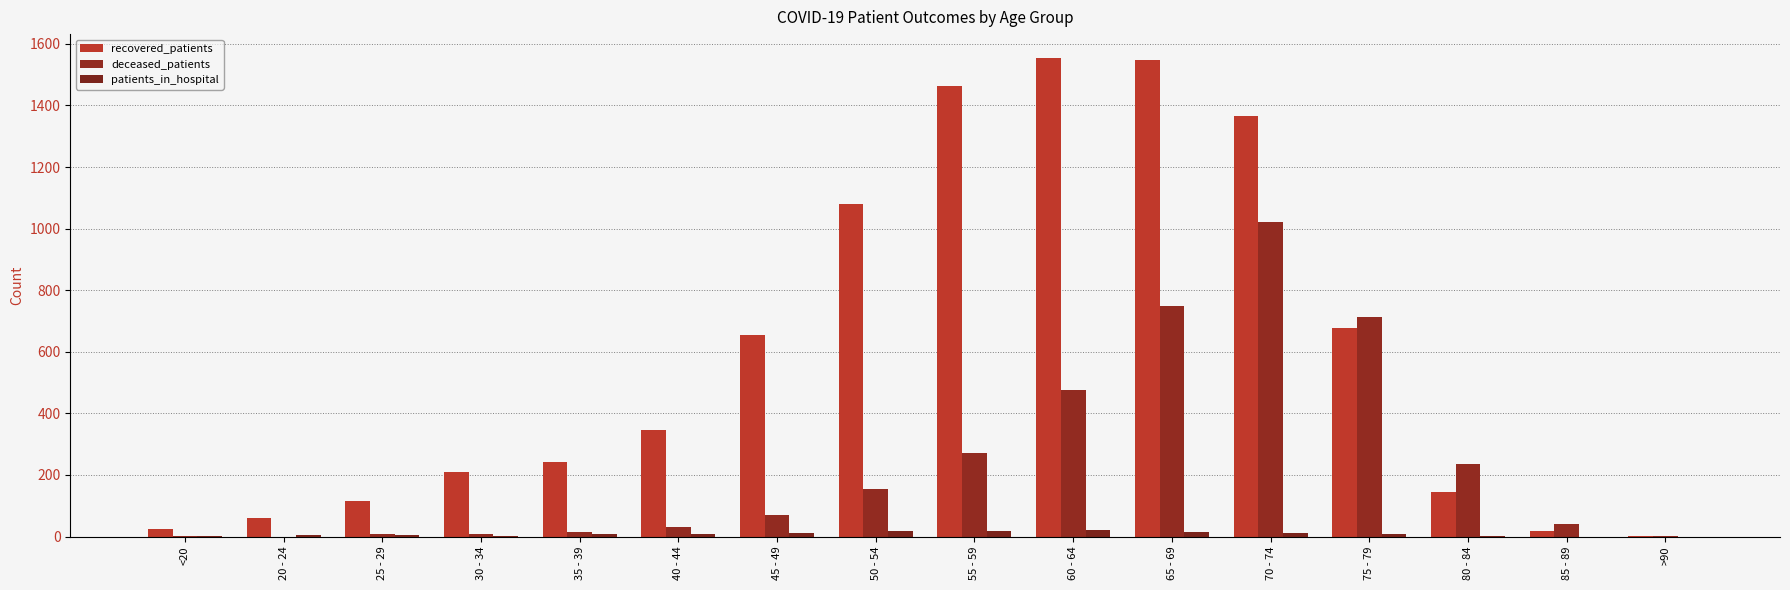

Are the bars horizontal?

No